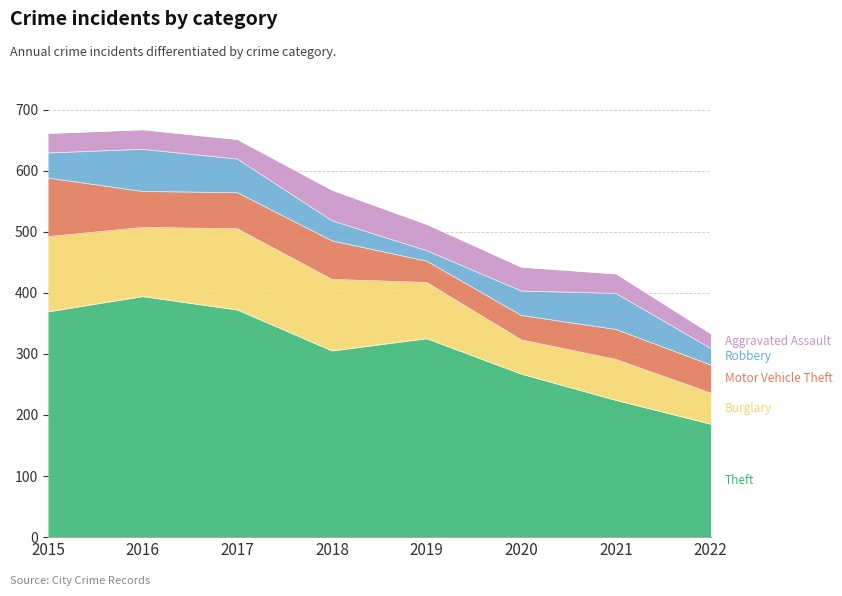

List the series in order of their peak value, highest first.

Theft, Burglary, Motor Vehicle Theft, Robbery, Aggravated Assault